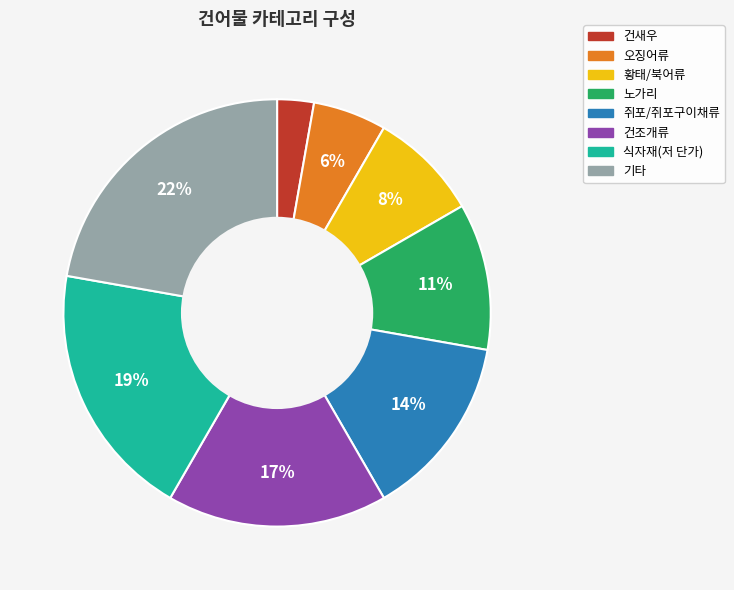

Is there any slice that represents more than half of the pie?

No